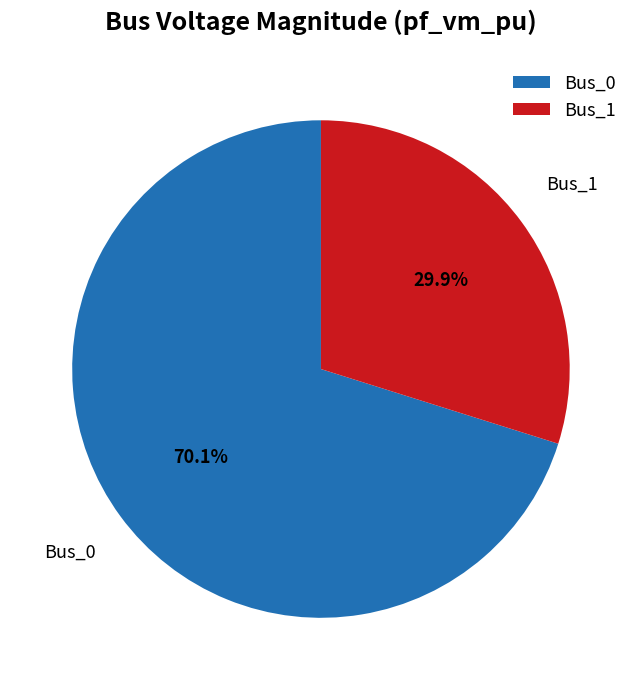

To the nearest percent, what is the average slice percentage?

50%